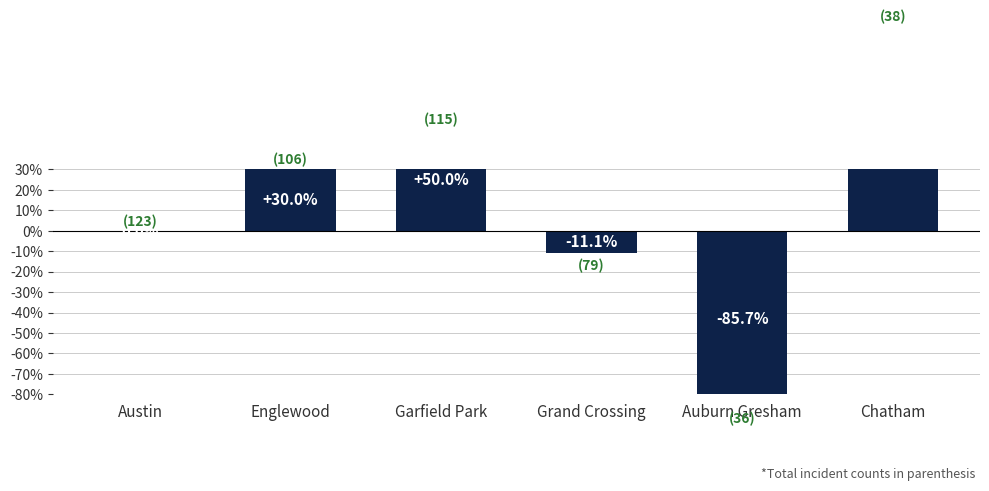

Rank the categories by value from highest to lowest.

Chatham, Garfield Park, Englewood, Austin, Grand Crossing, Auburn Gresham